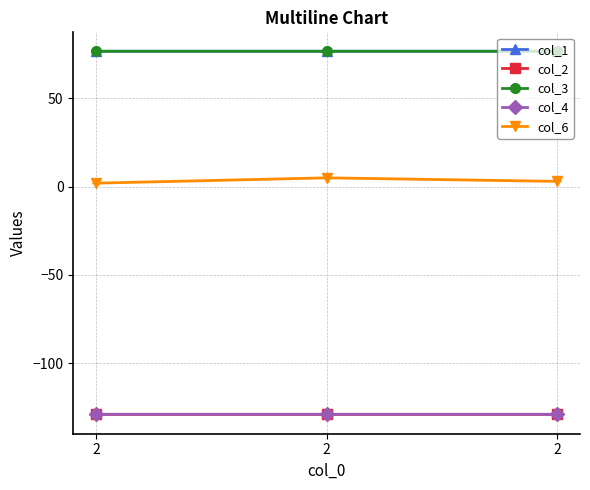

Count the number of data series in this chart.

5